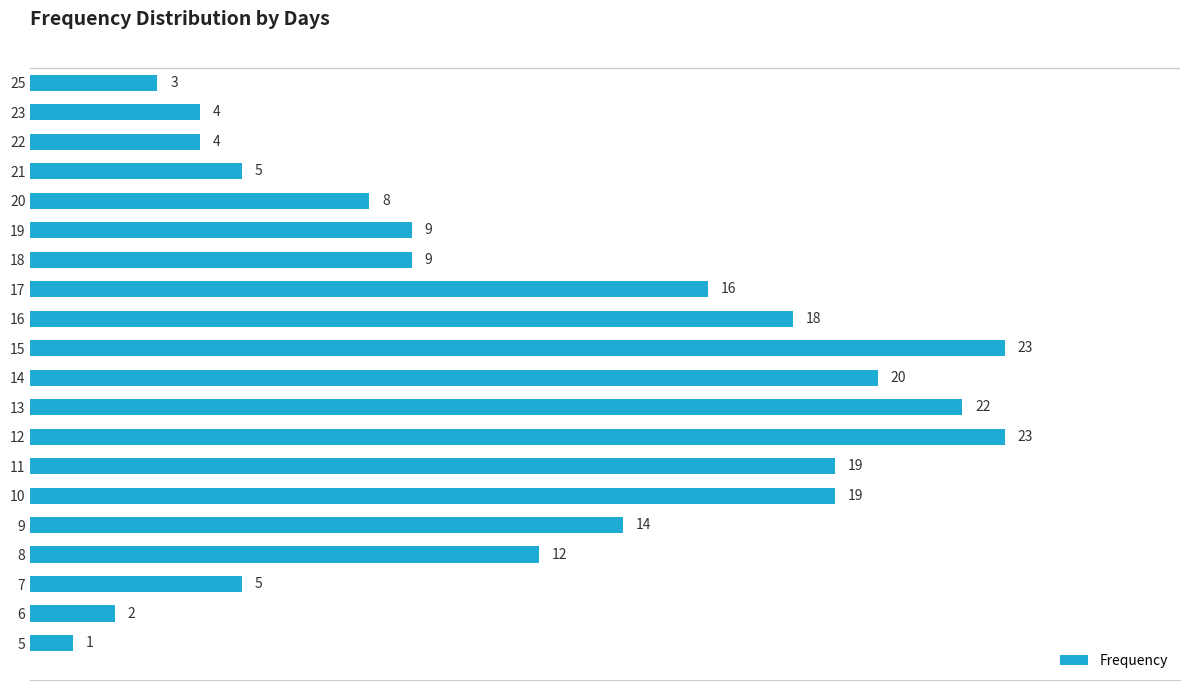

What is the maximum value shown in the chart?

23